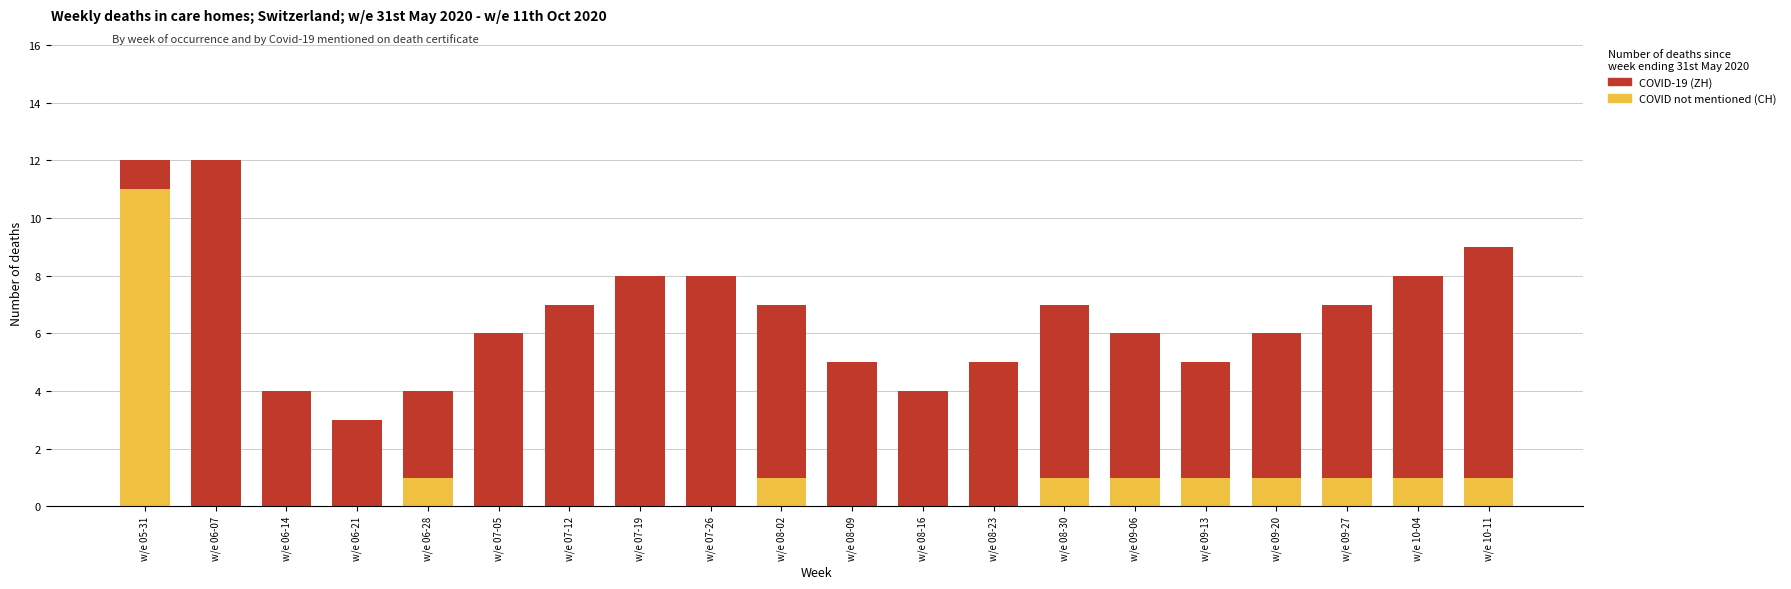

True or false: COVID not mentioned (CH) has a value of 1 at w/e 10-11.

True